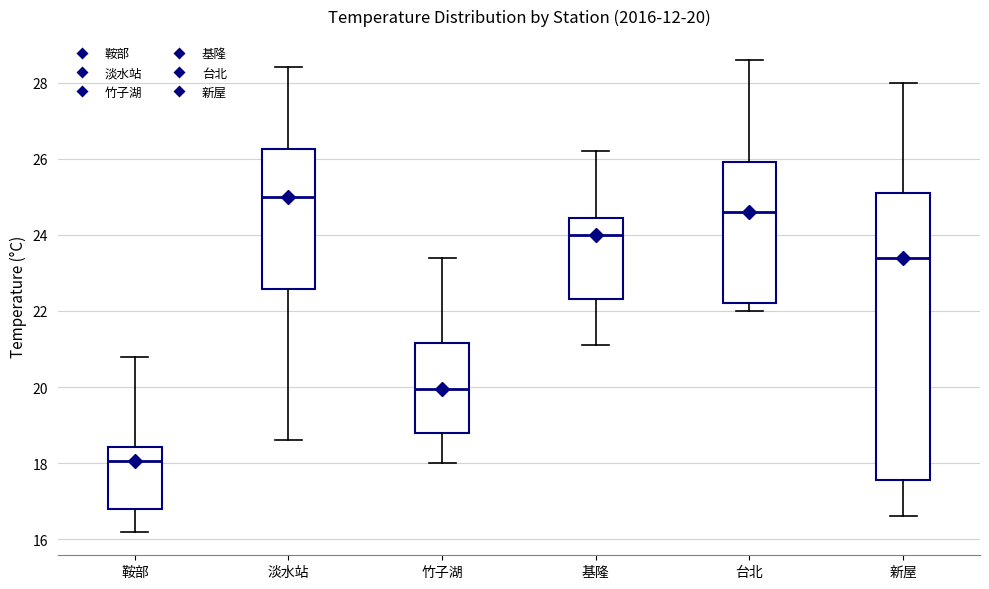

Which box's median line is the lowest?

鞍部